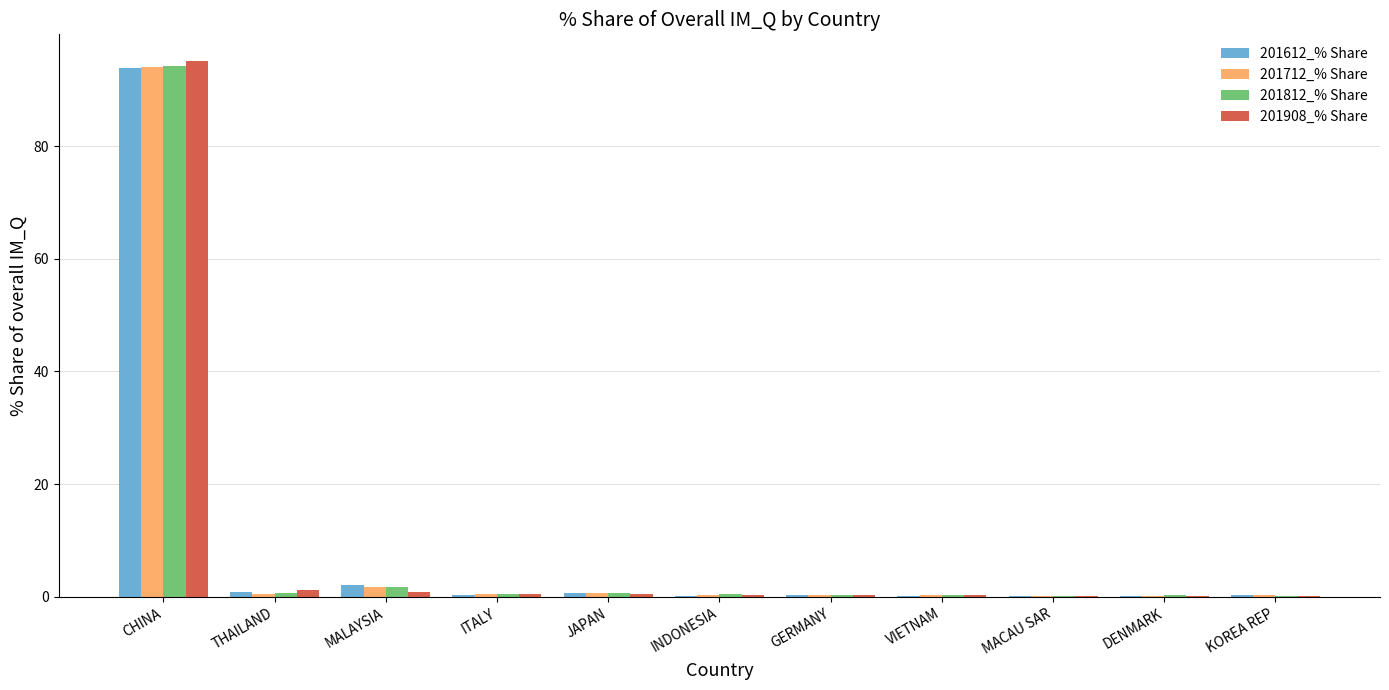

How many groups of bars are there?

11